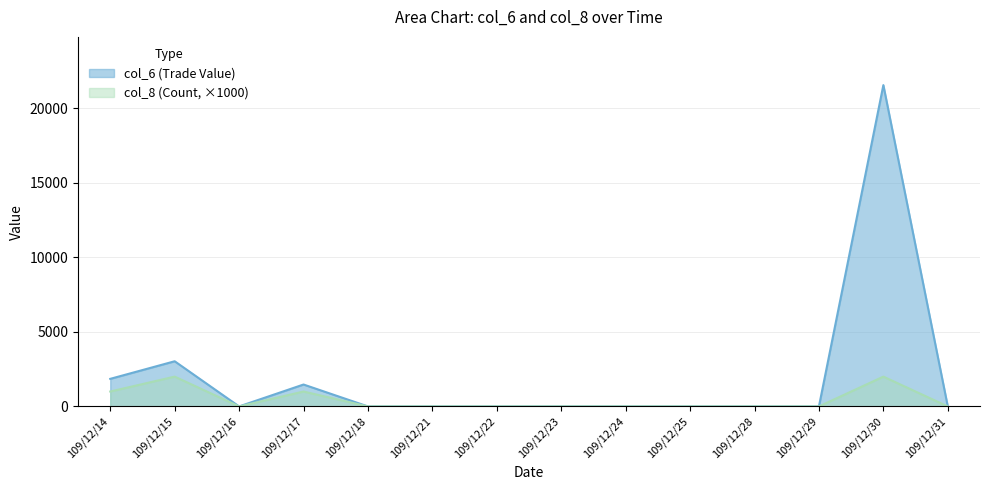

Is it true that col_6 equals -7121 at 109/12/18?

False